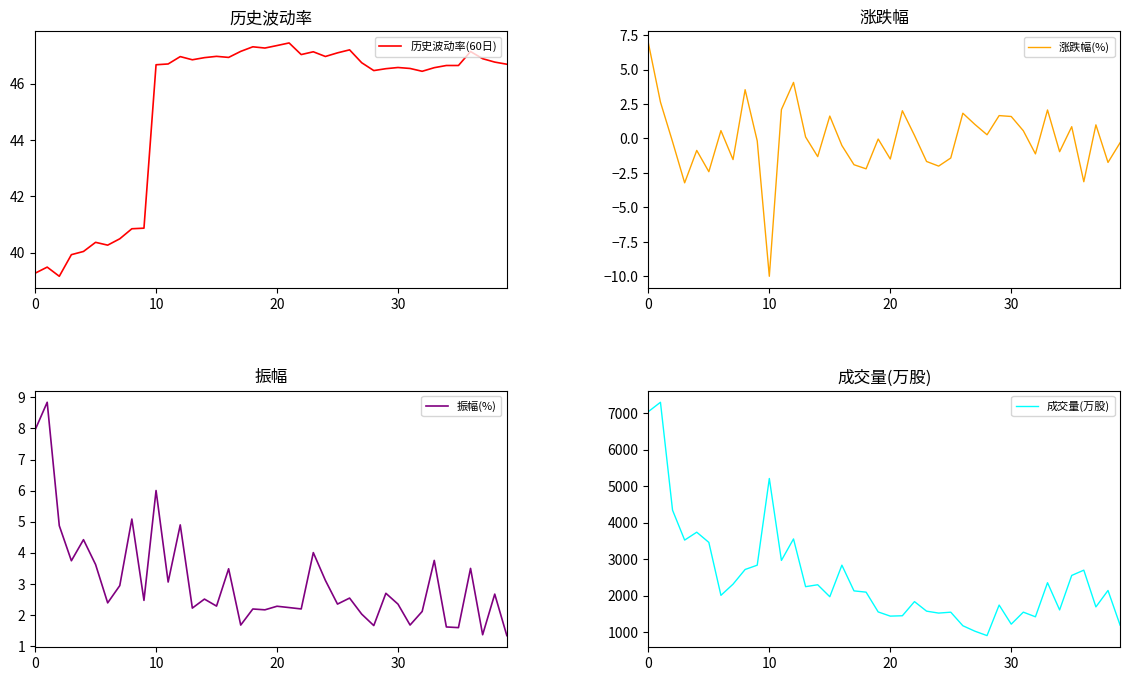

Does the chart have visible grid lines?

No